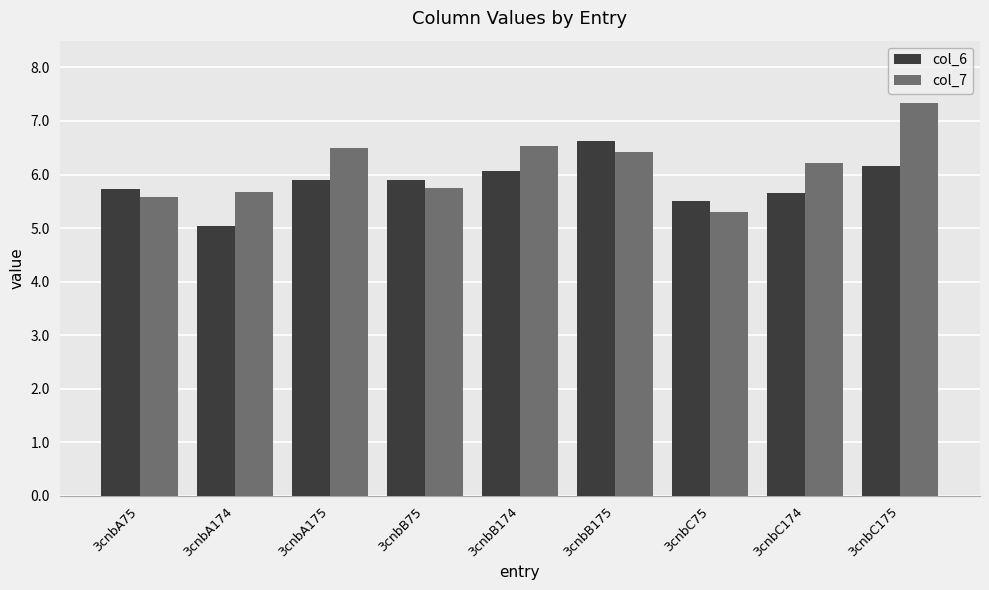

True or false: col_7 has a value of 6.5 at 3cnbB174.

True